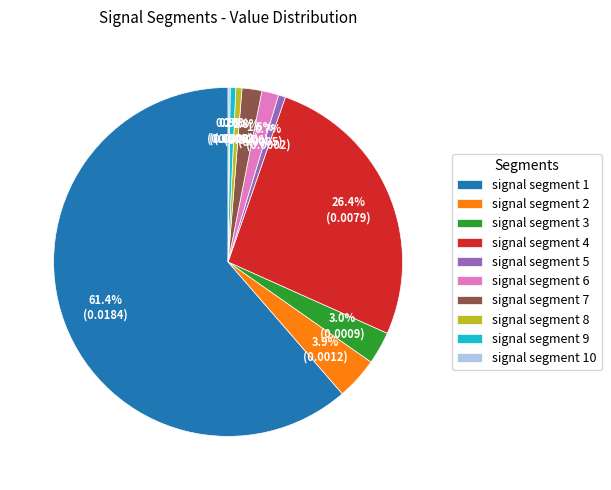

Which has a higher value, signal segment 2 or signal segment 8?

signal segment 2